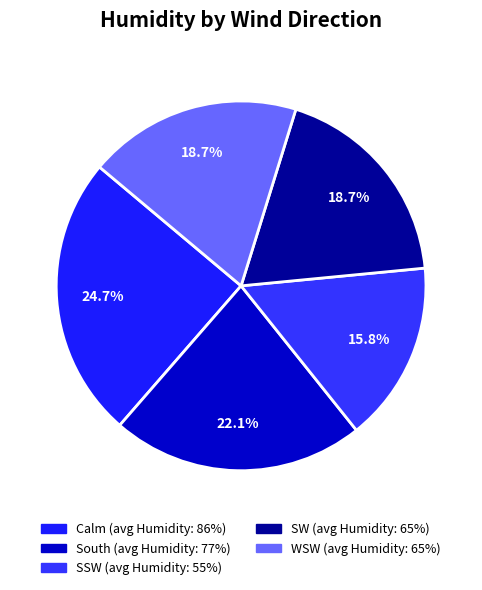

Is there a majority slice in this chart?

No